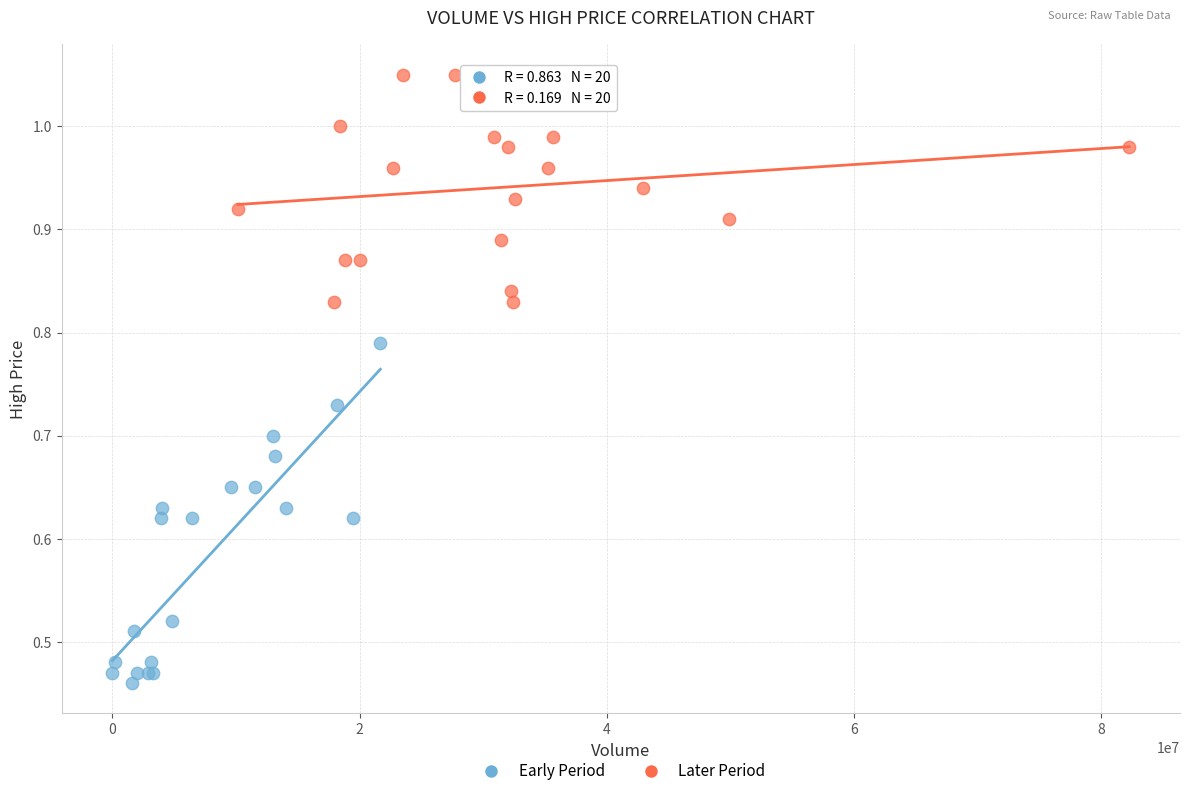

Which series has the widest spread of Y values?

Early Period